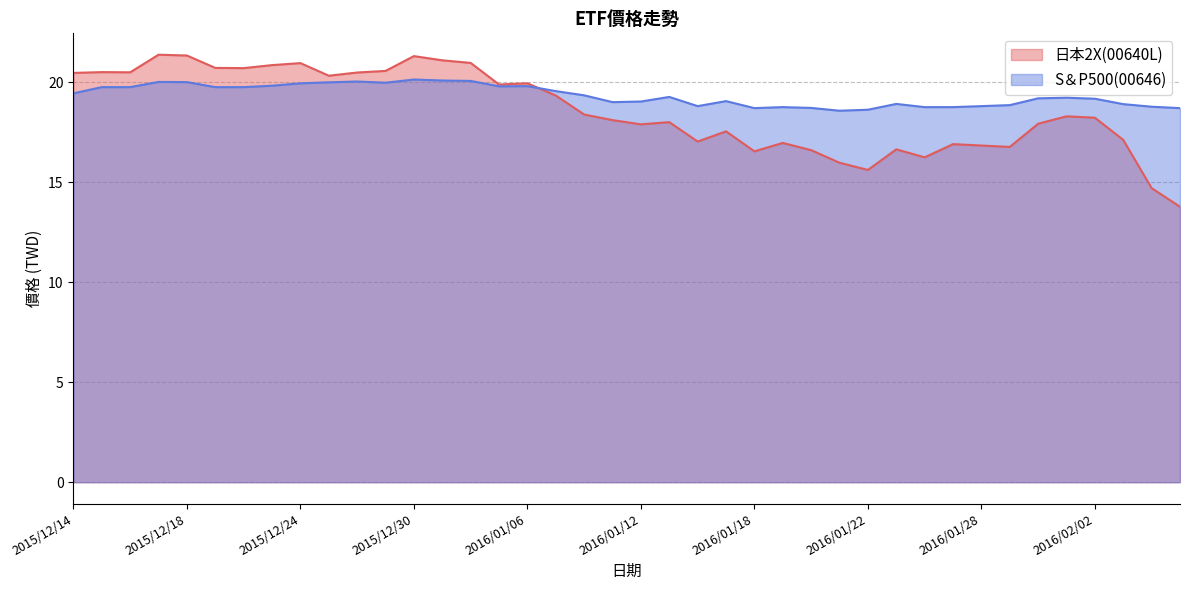

True or false: S＆P500(00646) has a value of 12.8 at 2015/12/16.

False